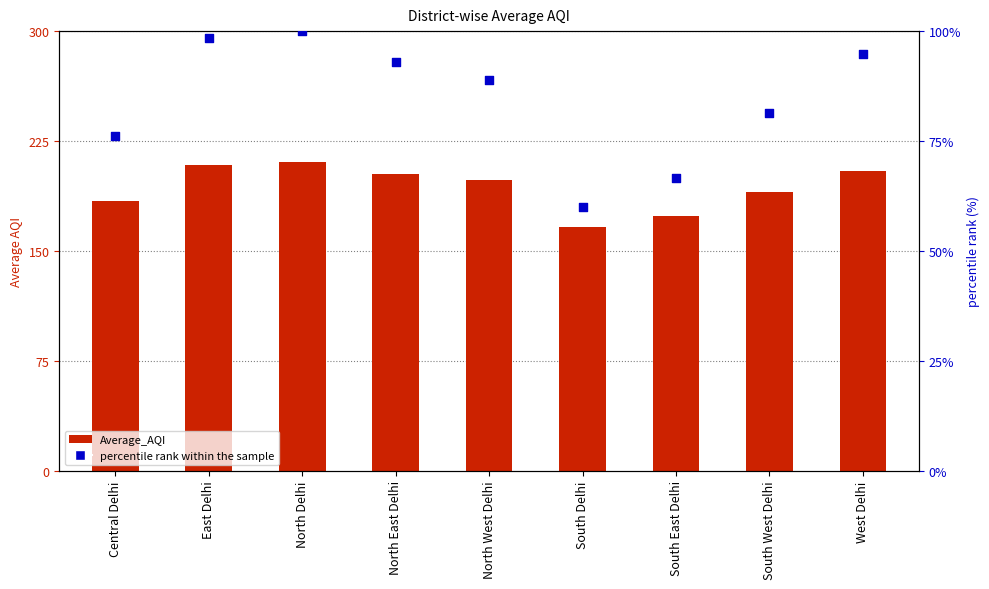

Which series has the largest total across all categories?

Average_AQI